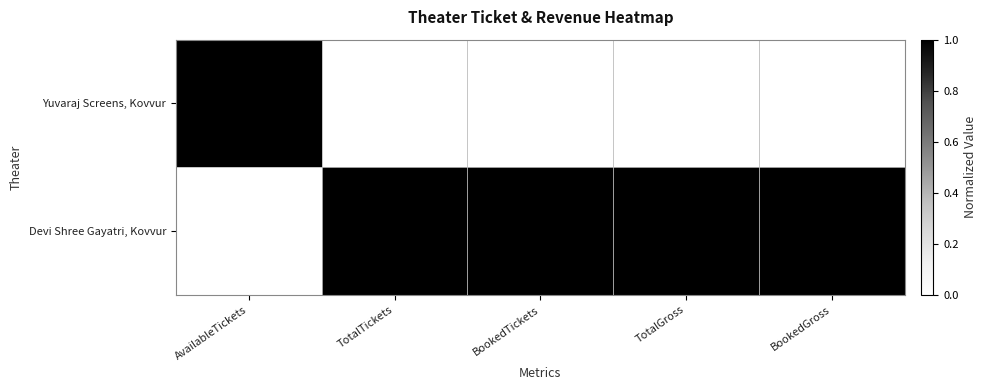

Which series has the largest total across all categories?

Devi Shree Gayatri, Kovvur